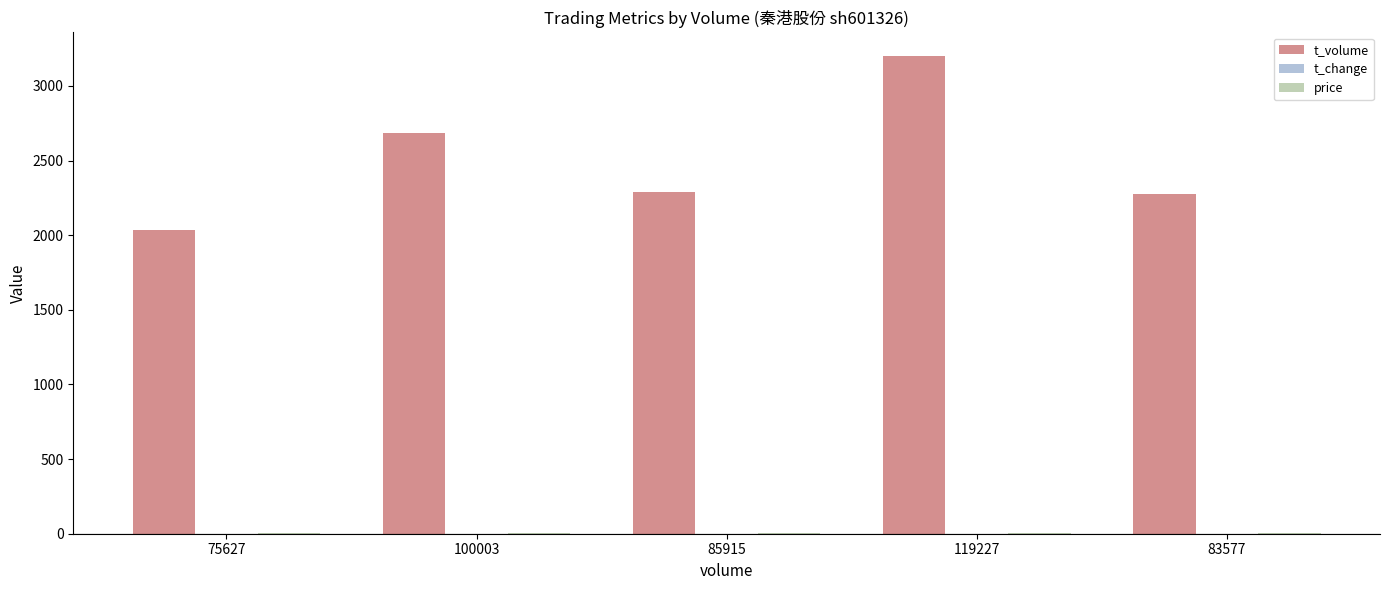

Which label corresponds to the largest value in the chart?

119227